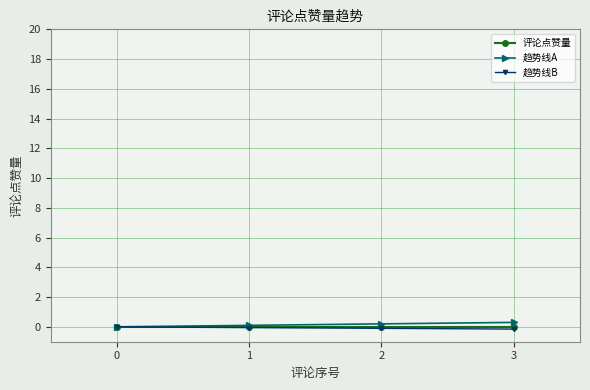

What is the difference between the second highest and minimum values in the 趋势线B series?

0.1